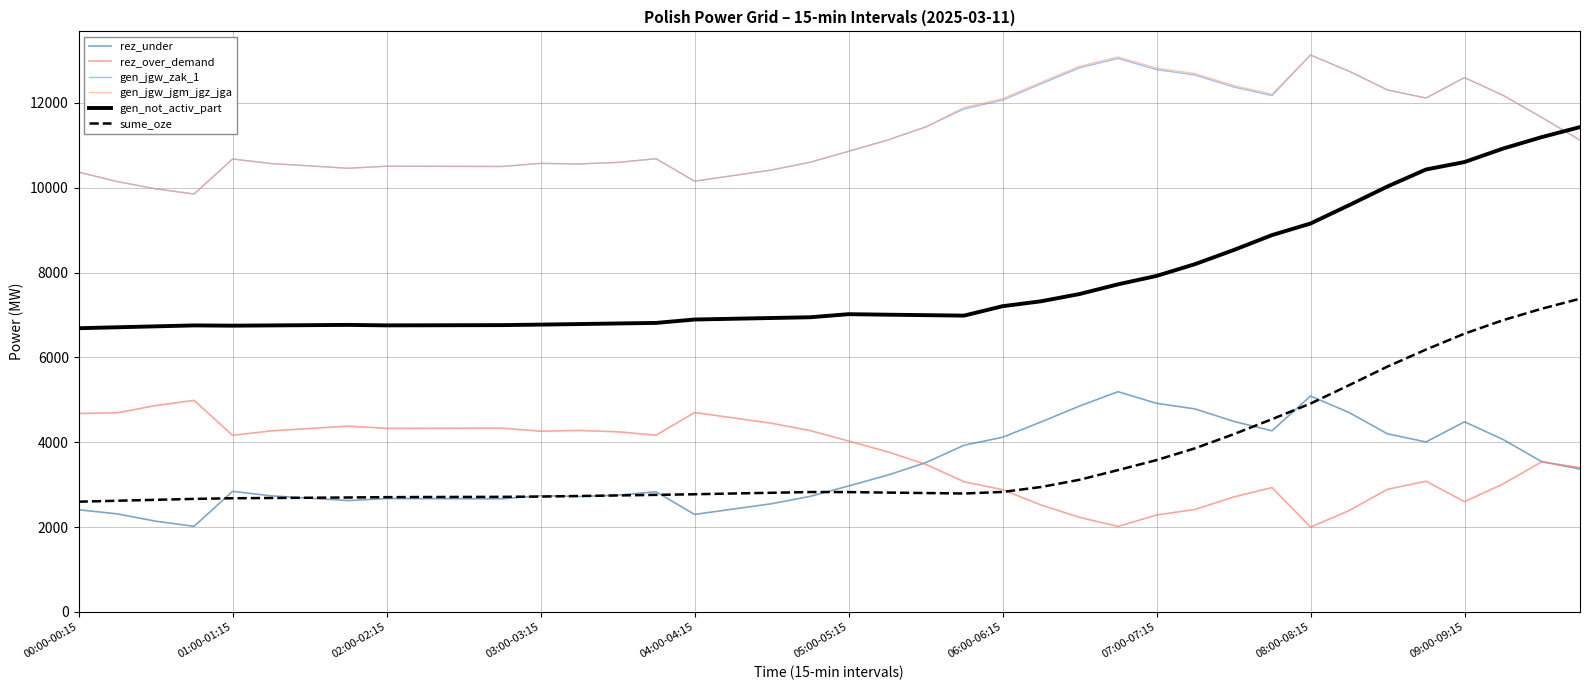

Reading left to right, list all the values displayed in this chart.

rez_under: 2407	2310	2138	2016	2841	2735	2679	2623	2671	2669	2667	2665	2738	2719	2750	2831	2296	2423	2549	2722	2968	3219	3516	3928	4116	4477	4852	5191	4917	4785	4492	4269	5089	4700	4197	4006	4481	4064	3545	3366
rez_over_demand: 4678	4692	4864	4986	4161	4267	4323	4379	4326	4328	4330	4332	4259	4277	4246	4165	4700	4574	4447	4275	4028	3777	3480	3068	2880	2520	2227	2013	2282	2414	2707	2930	1997	2386	2889	3080	2598	3015	3534	3402
gen_jgw_zak_1: 10369	10147	9975	9853	10678	10572	10516	10460	10508	10506	10504	10502	10575	10562	10598	10685	10155	10287	10419	10602	10859	11121	11432	11858	12066	12450	12829	13050	12786	12658	12377	12173	13131	12749	12307	12116	12598	12181	11662	11124
gen_jgw_jgm_jgz_jga: 10369	10147	9975	9853	10678	10572	10516	10460	10508	10506	10504	10502	10575	10562	10598	10685	10155	10287	10419	10602	10859	11121	11432	11893	12101	12485	12864	13085	12821	12693	12412	12208	13131	12749	12307	12116	12598	12181	11662	11124
gen_not_activ_part: 6688	6710	6732	6754	6748	6754	6760	6766	6755	6757	6759	6761	6773	6786	6800	6813	6893	6911	6929	6946	7019	7007	6996	6985	7207	7323	7494	7723	7921	8199	8530	8884	9157	9589	10031	10431	10607	10924	11193	11431
sume_oze: 2597	2619	2641	2663	2678	2684	2690	2696	2704	2707	2709	2711	2717	2731	2744	2758	2772	2790	2807	2825	2823	2812	2801	2790	2827	2943	3114	3342	3578	3856	4187	4543	4911	5343	5784	6185	6560	6877	7146	7384